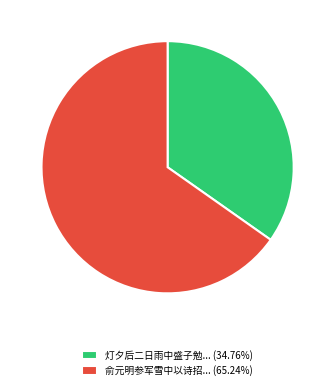

Does 灯夕后二日雨中盛子勉... (34.76%) account for over 50% of the chart?

No